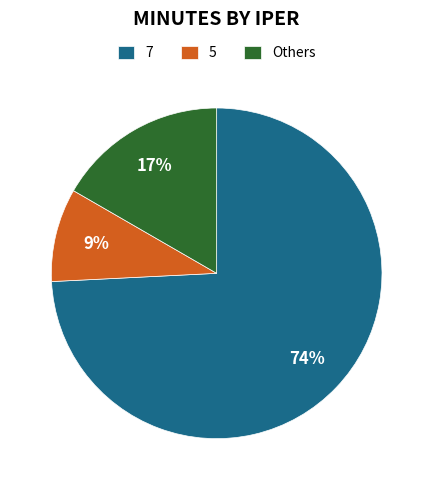

Rank the categories by value from lowest to highest.

5, Others, 7